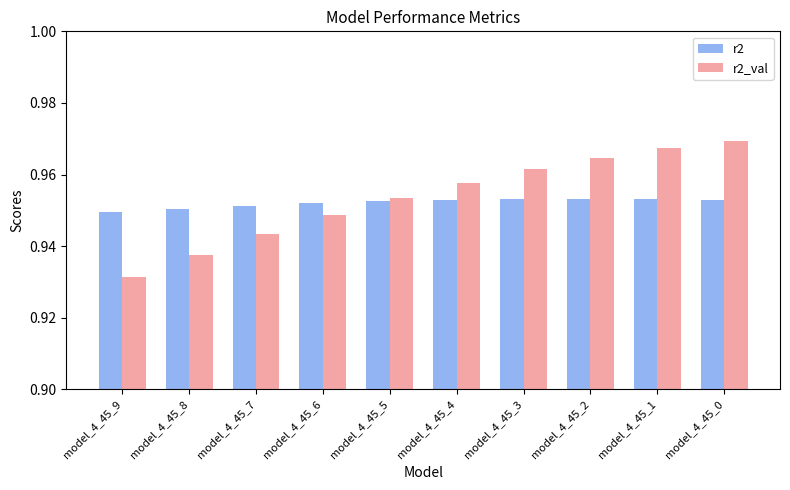

Which label corresponds to the largest value in the chart?

model_4_45_0